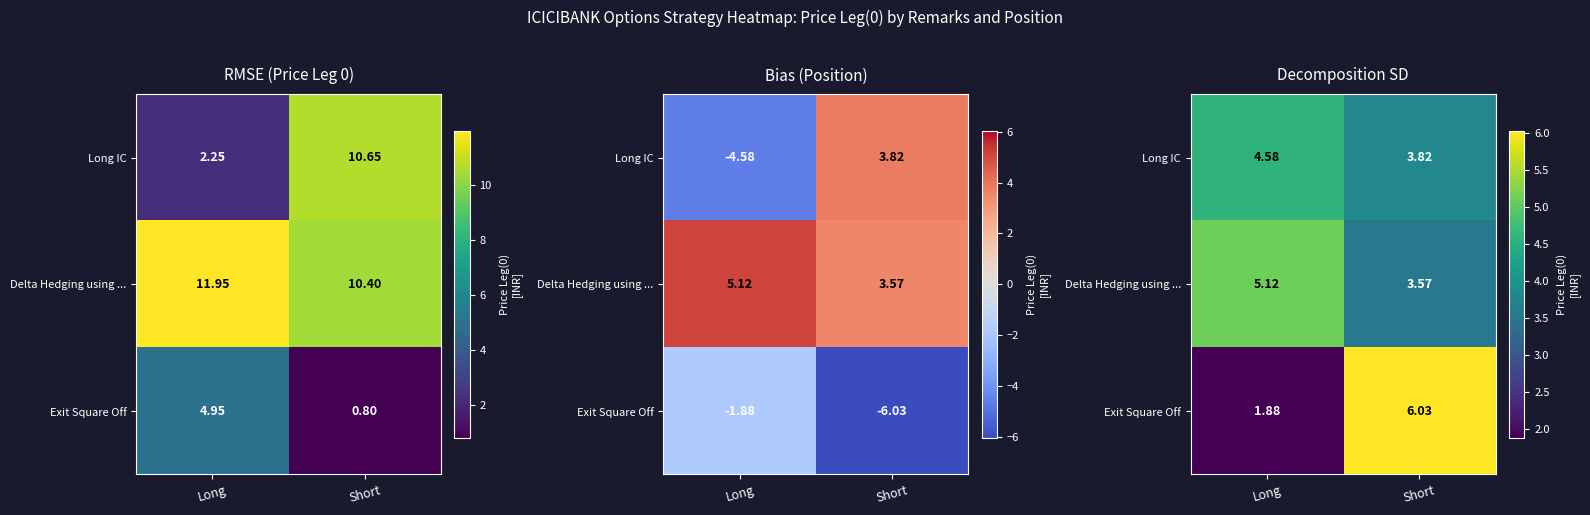

List the labels in order of Exit Square Off value, largest first.

Short, Long